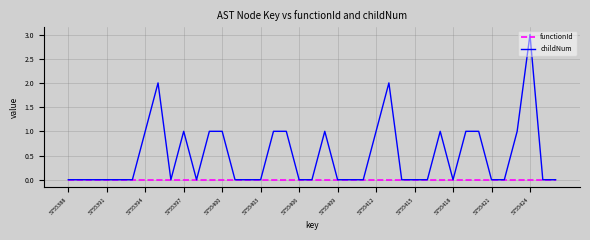

Which series has the largest total across all categories?

childNum